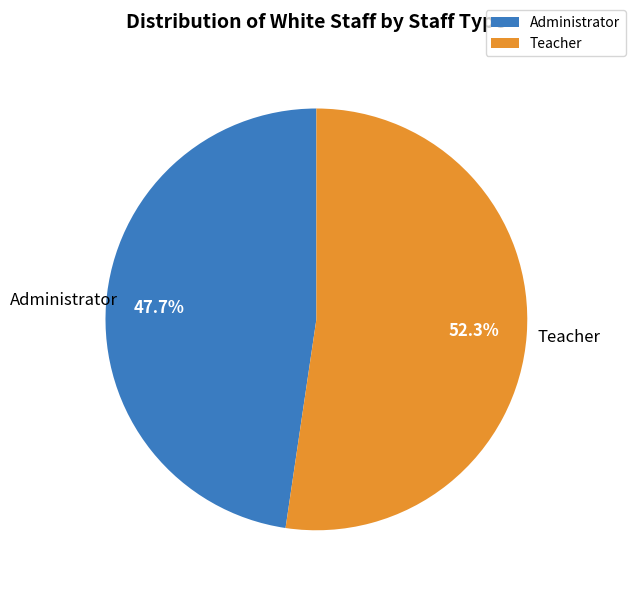

How many slices are in this pie chart?

2